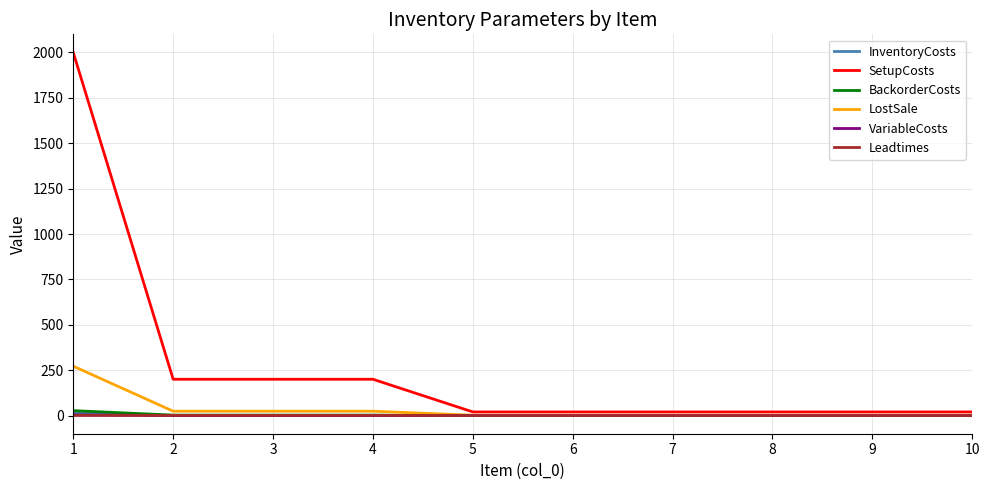

Count the number of categories in the chart.

10